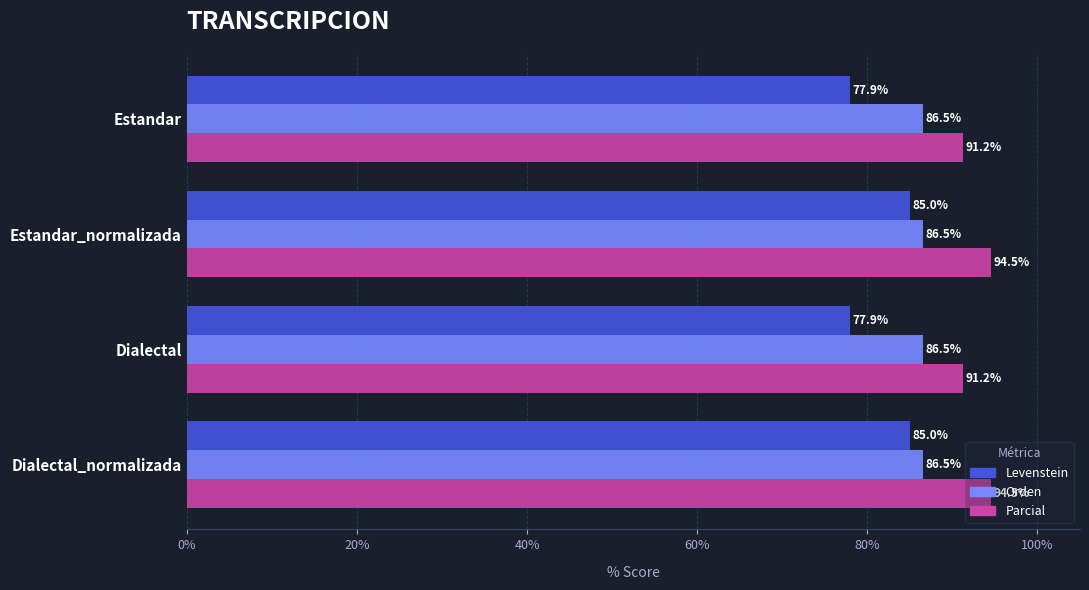

Count the Levenstein values in the range 77 to 85.

4